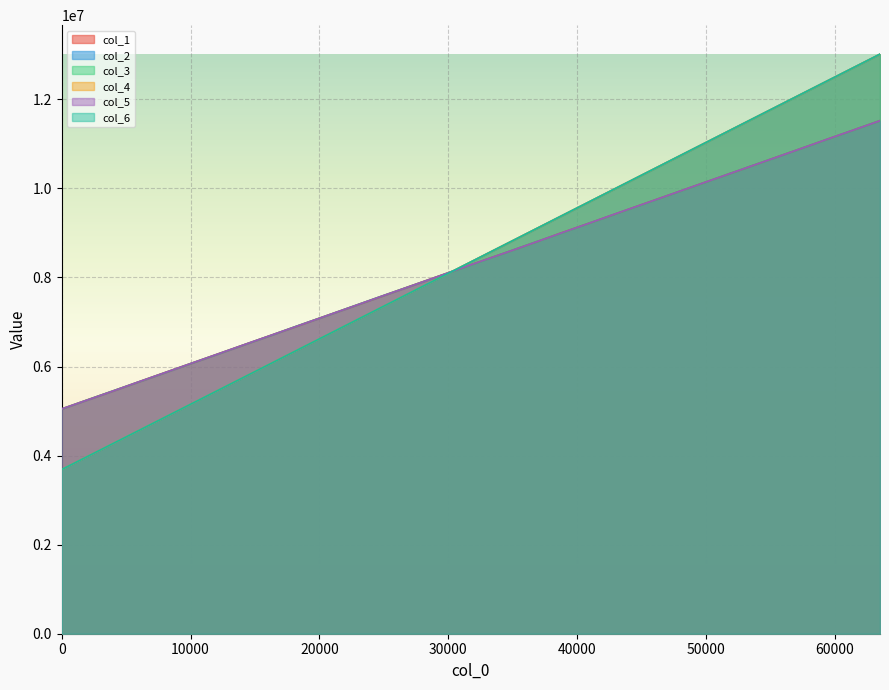

Which has a higher value, 36864 or 40960?

40960